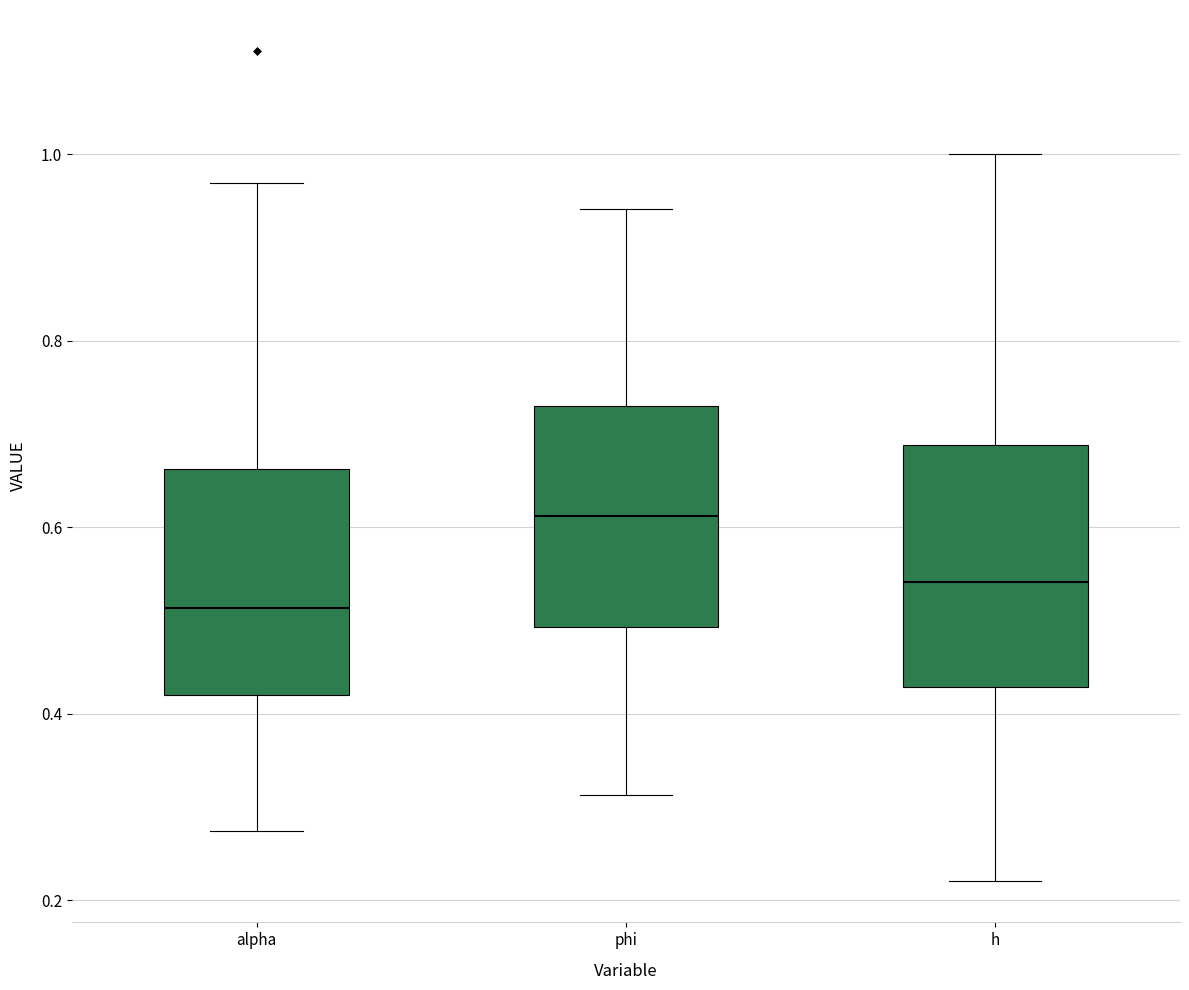

Reading left to right, read every box against the y-axis: the position of its median line, the range the box covers, and the ends of its whiskers. The values are not printed on the chart, so give them approximately, as read against the axis.

alpha: median 0.52, box 0.42 to 0.66, whiskers 0.28 to 0.96
phi: median 0.62, box 0.50 to 0.74, whiskers 0.32 to 0.94
h: median 0.54, box 0.42 to 0.68, whiskers 0.22 to 1.00